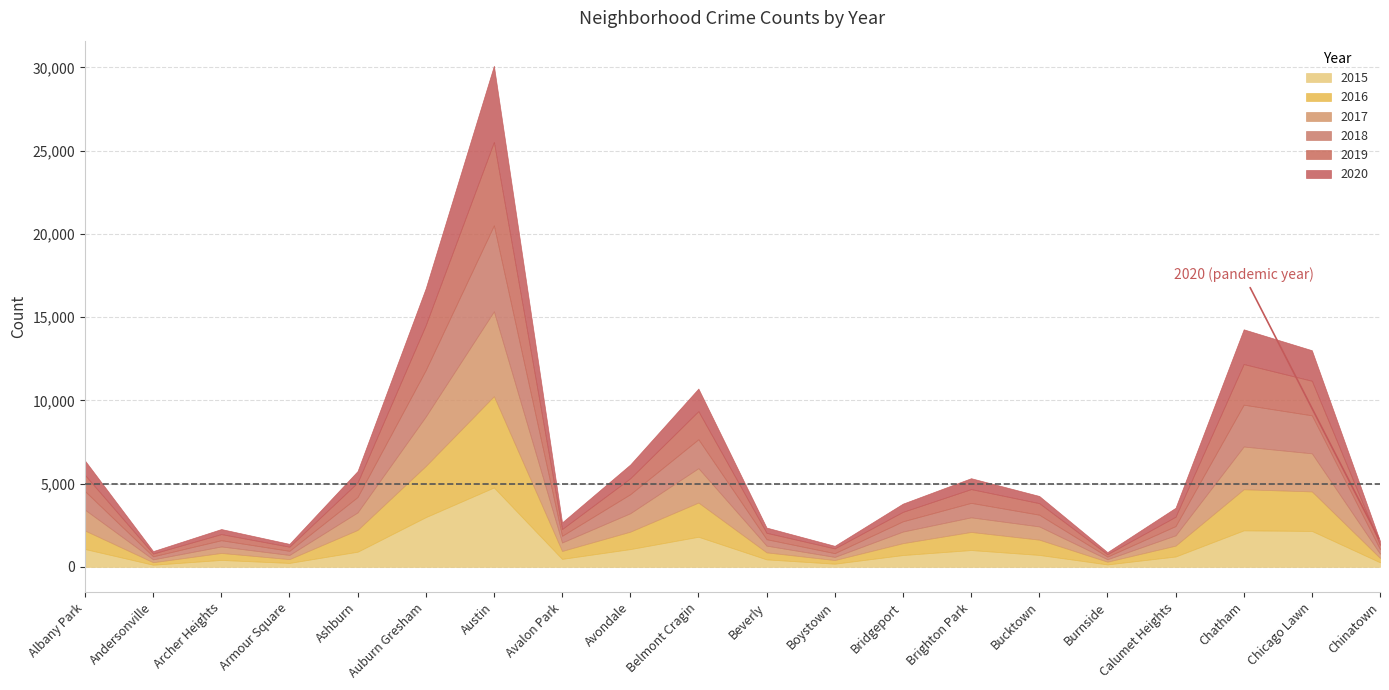

How many intersections are there between 2015 and 2016?

6